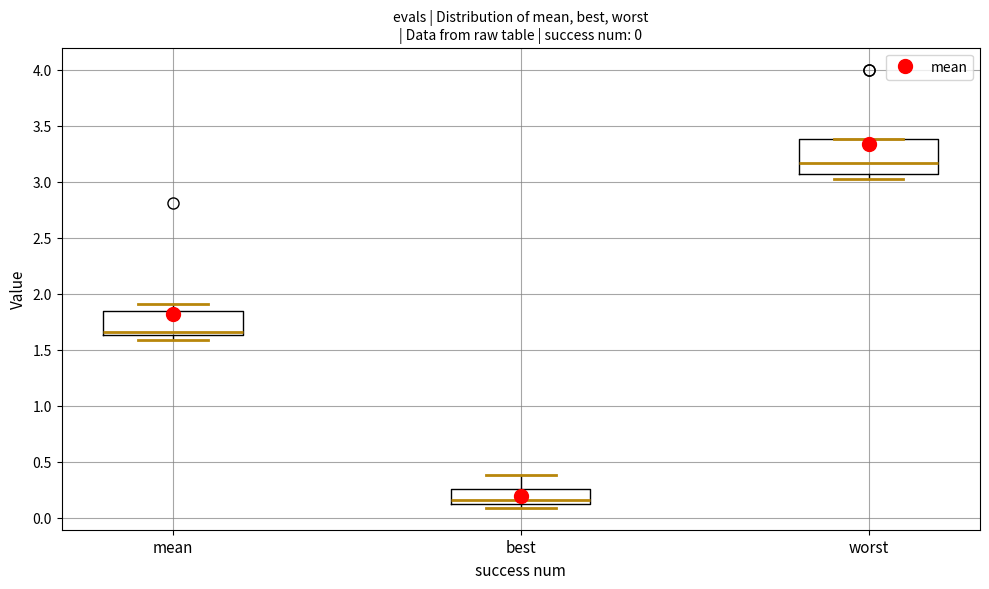

Which box has the lowest median line?

best